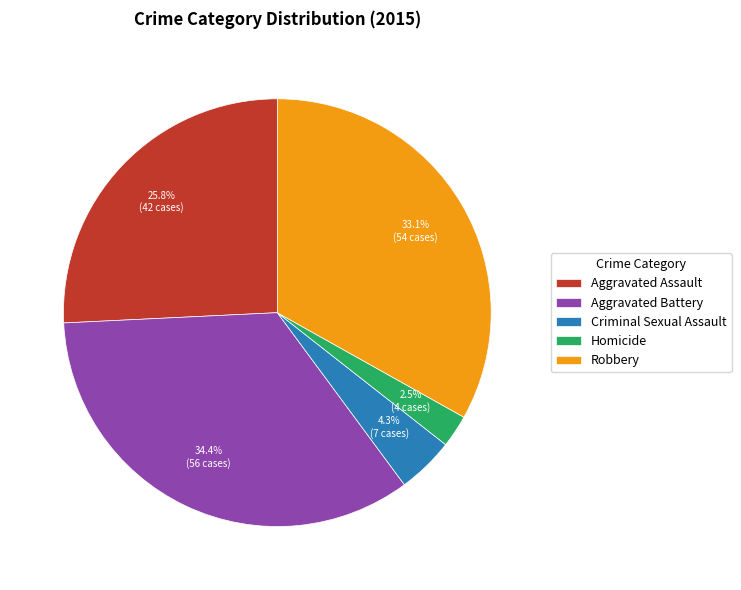

What is the largest slice in the pie chart?

Aggravated Battery